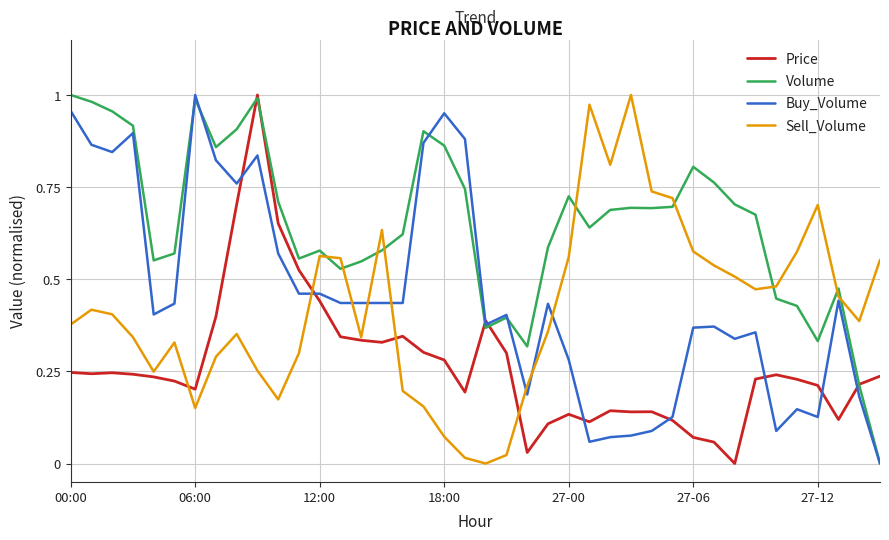

Which series has the largest total across all categories?

Volume